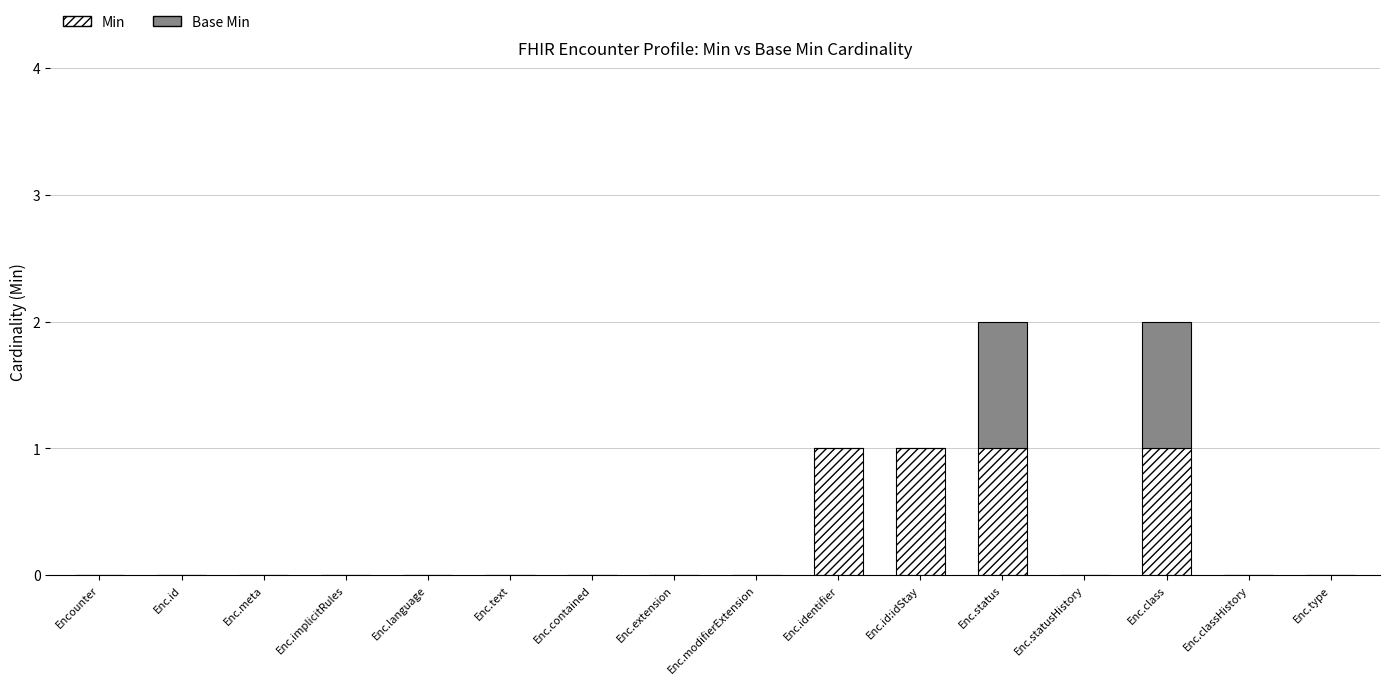

What is the sum of all Min values?

4